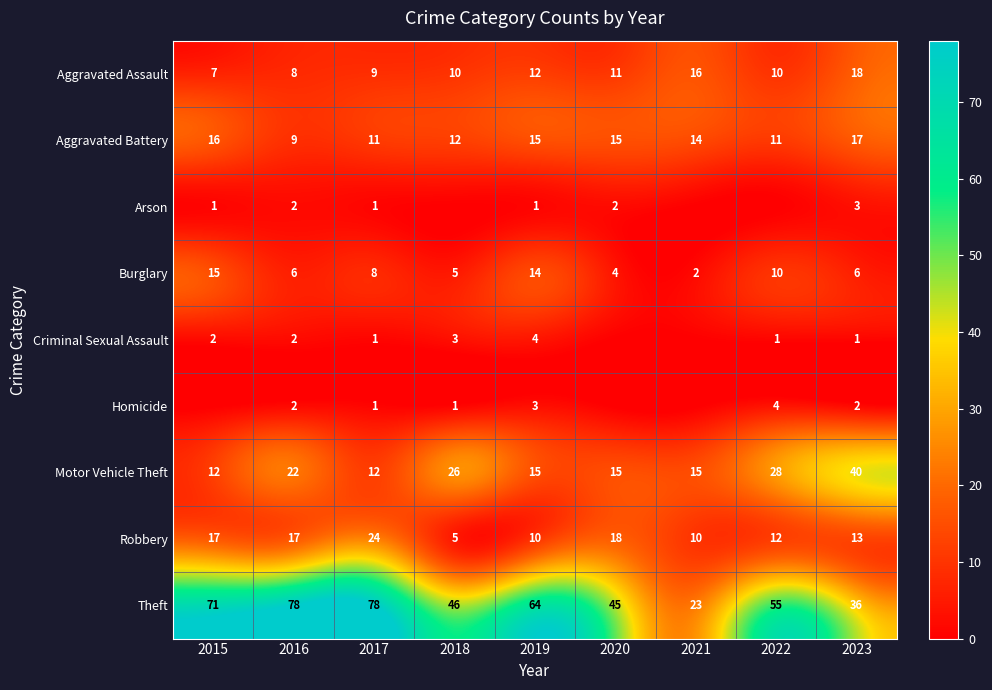

What is the difference between the maximum and minimum values in the Aggravated Assault series?

11